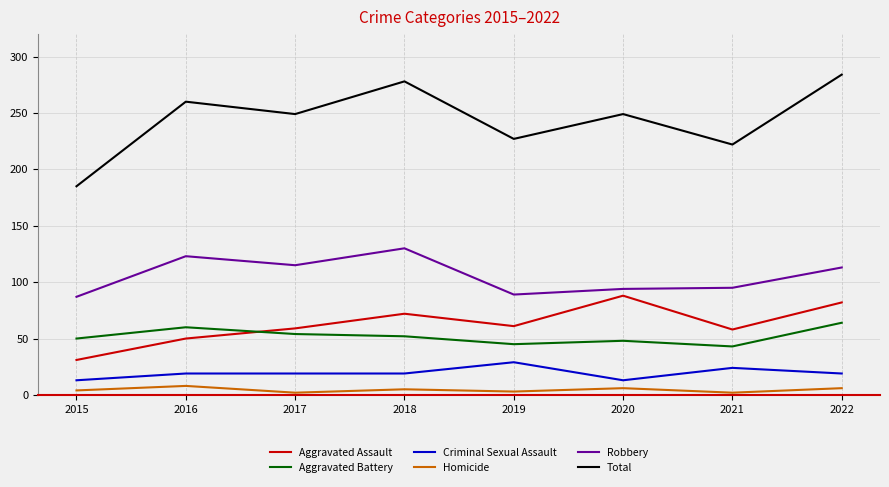

Which series has the largest total across all categories?

Total